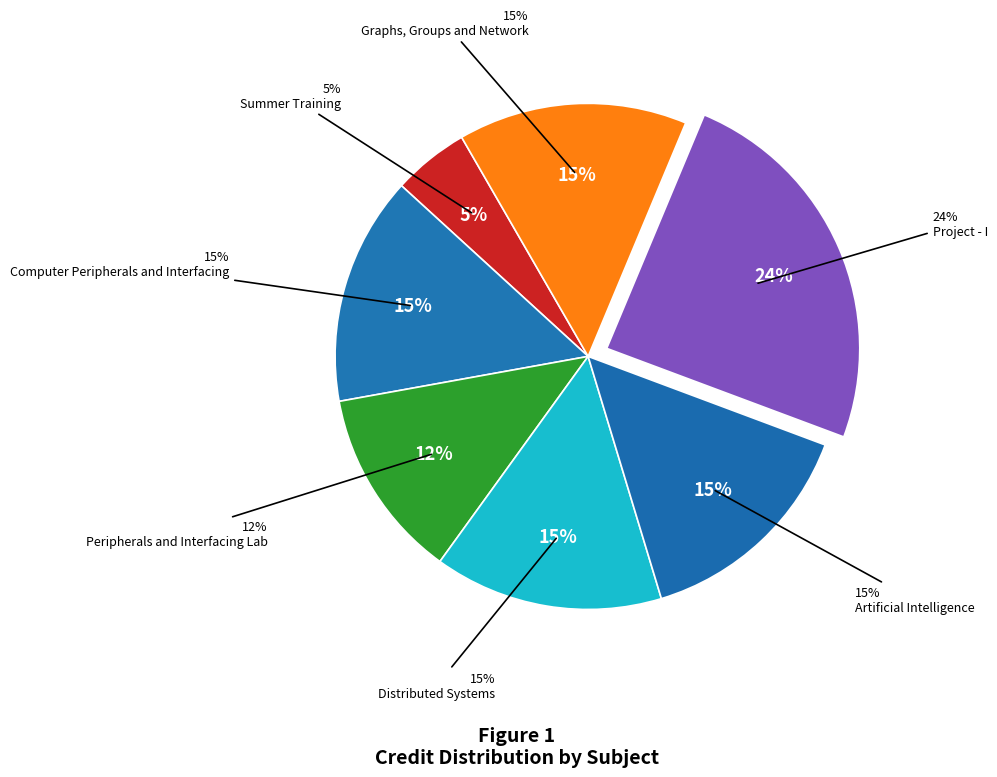

Does Distributed Systems represent more than half of the total?

No